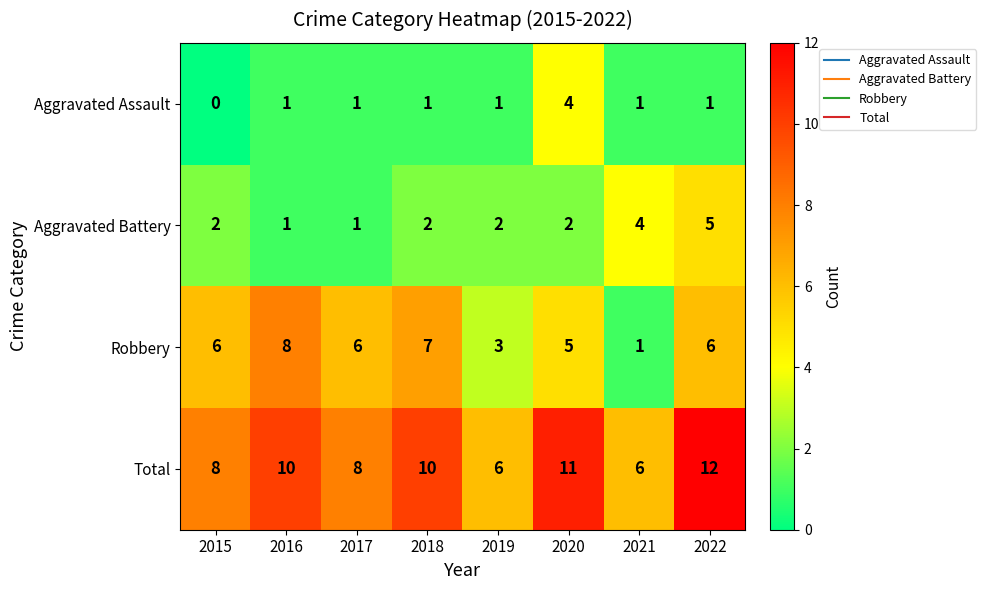

What is the approximate value of Total at 2021?

6